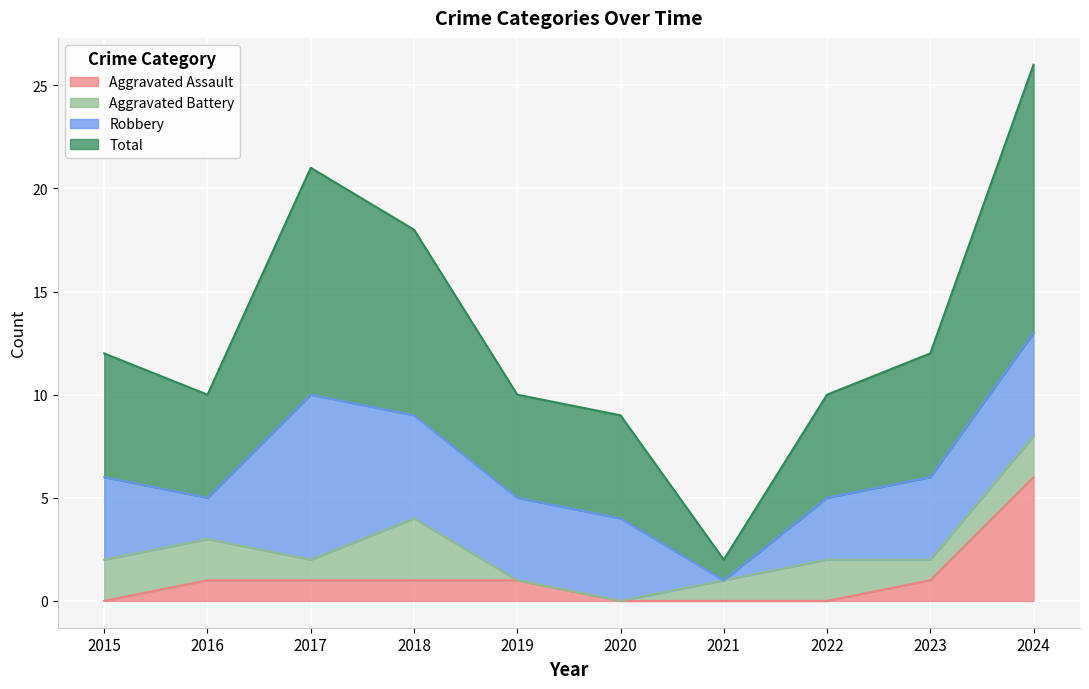

The value of Total at 2020 is 6. True or false?

False